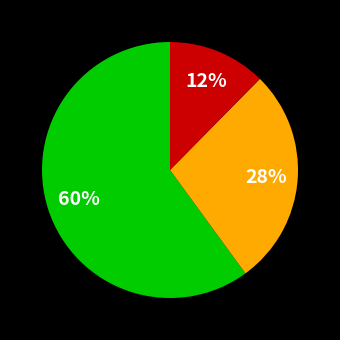

To the nearest percent, what is the difference between the largest and smallest slice percentages?

48%